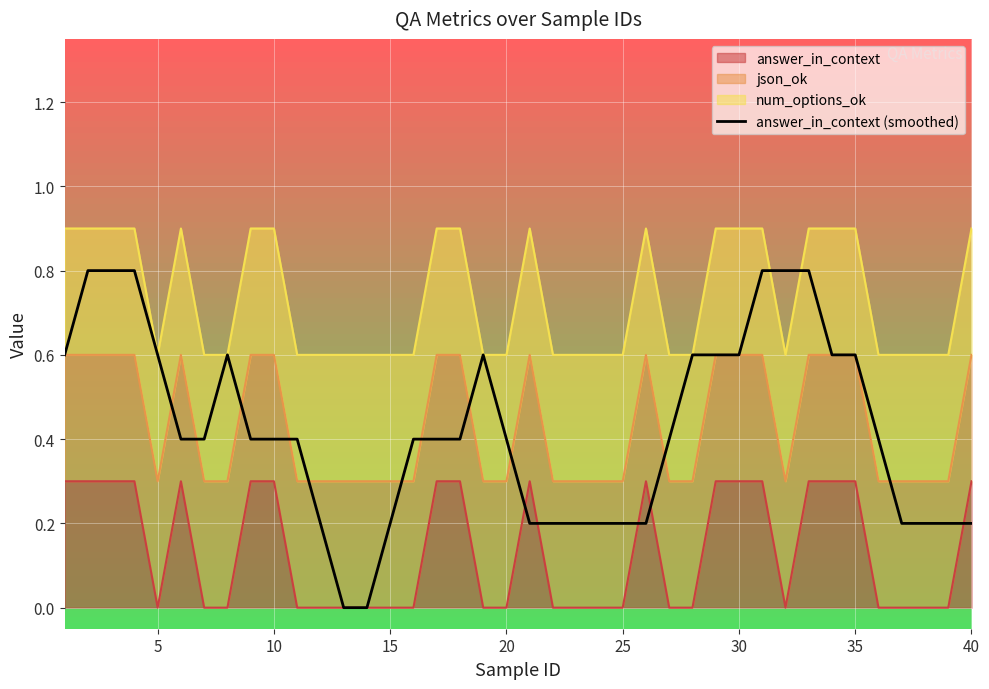

Reading left to right, what are all the values shown in this chart?

0.6	0.8	0.8	0.8	0.6	0.4	0.4	0.6	0.4	0.4	0.4	0.2	0.0	0.0	0.2	0.4	0.4	0.4	0.6	0.4	0.2	0.2	0.2	0.2	0.2	0.2	0.4	0.6	0.6	0.6	0.8	0.8	0.8	0.6	0.6	0.4	0.2	0.2	0.2	0.2